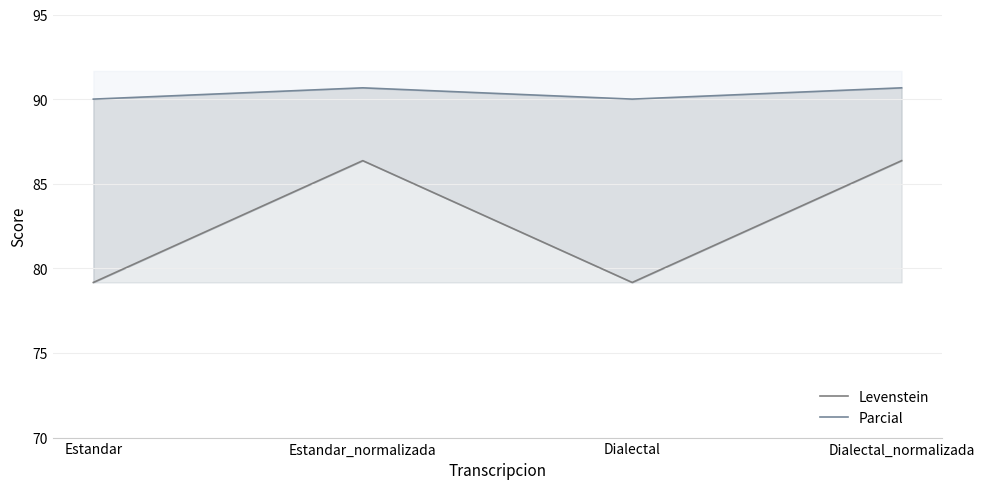

List the labels in order of Levenstein value, smallest first.

Estandar, Dialectal, Estandar_normalizada, Dialectal_normalizada